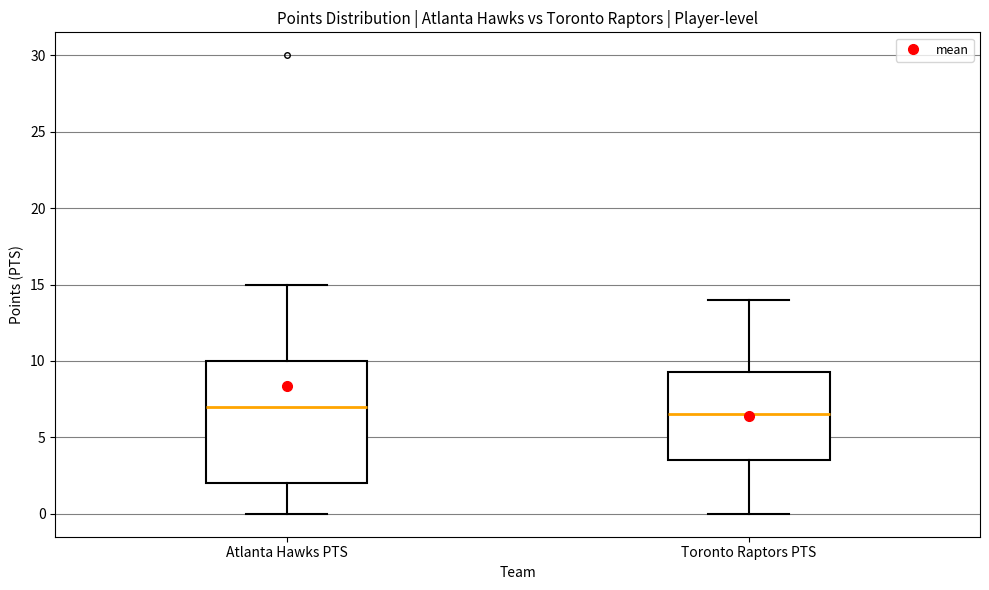

Where does the median line of the box for Toronto Raptors PTS sit on the y-axis? The values are not printed on the chart, so give them approximately, as read against the axis.

6.5